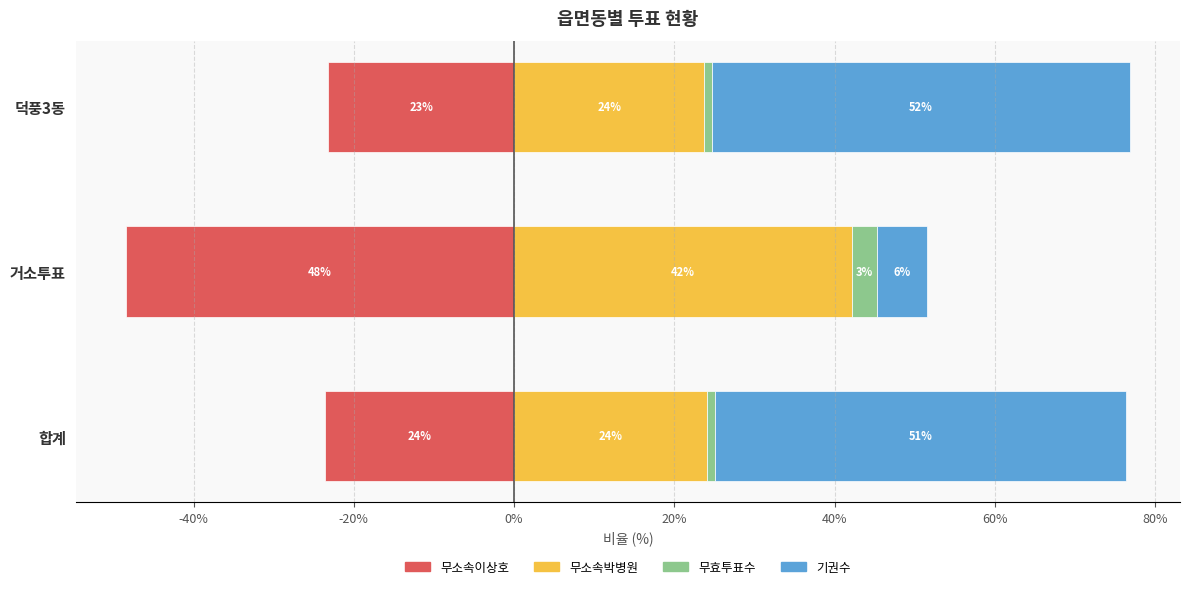

List the series in order of their peak value, highest first.

기권수, 무소속박병원, 무효투표수, 무소속이상호